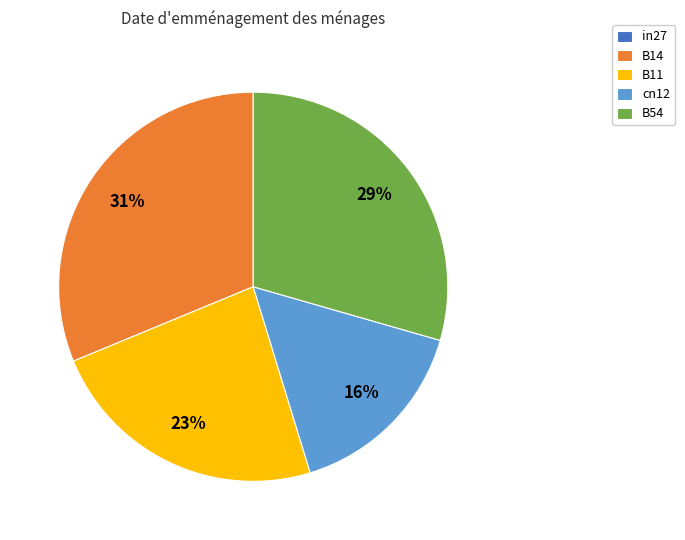

To the nearest percent, what is the difference between the B14 and cn12 slice percentages?

15%